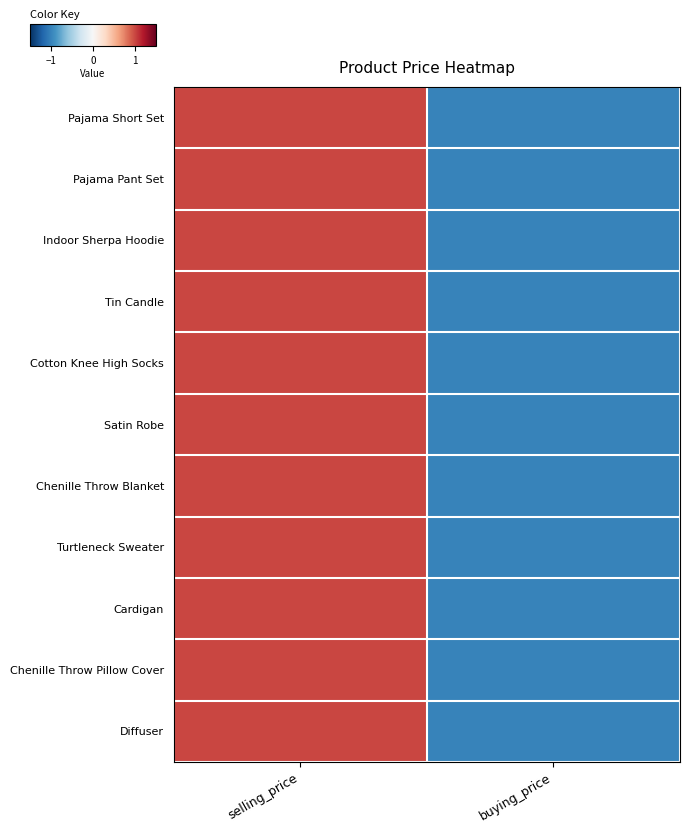

At which category does the chart reach its peak across all series?

selling_price